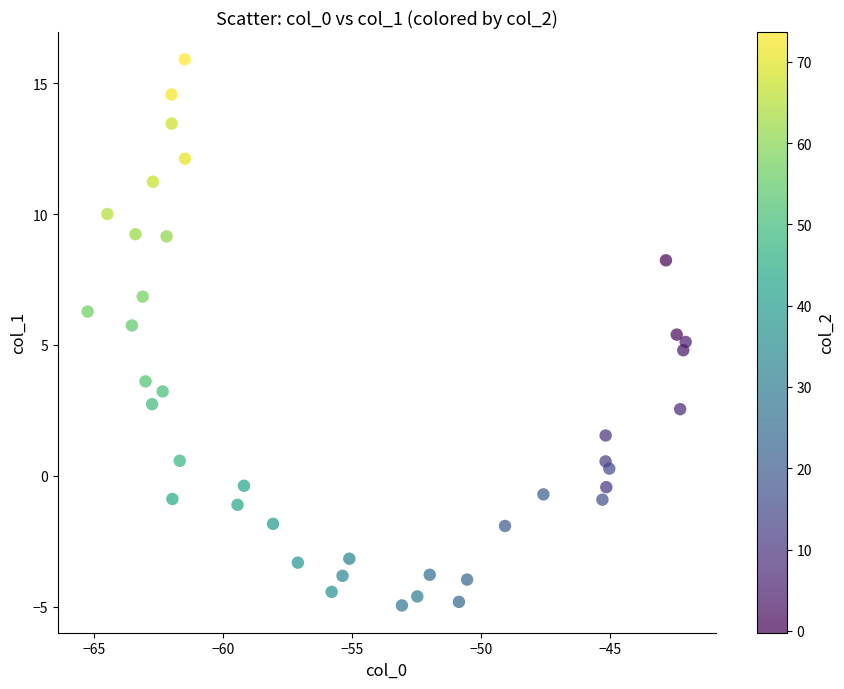

What is the range of Y values (max minus min)?

20.9